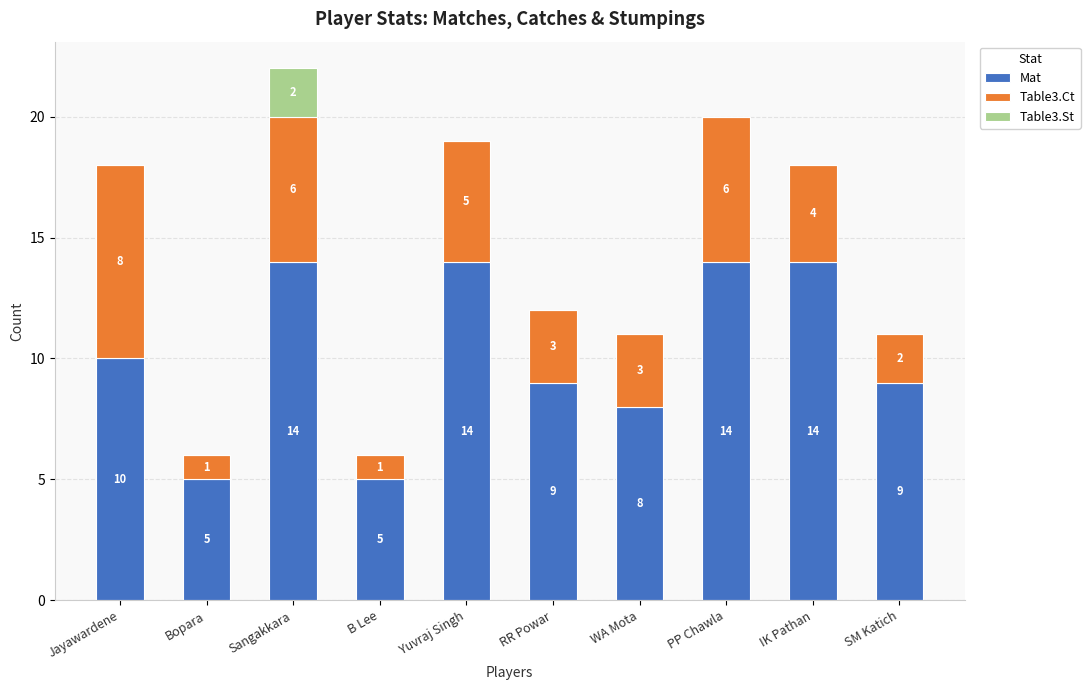

Count the number of categories in the chart.

10